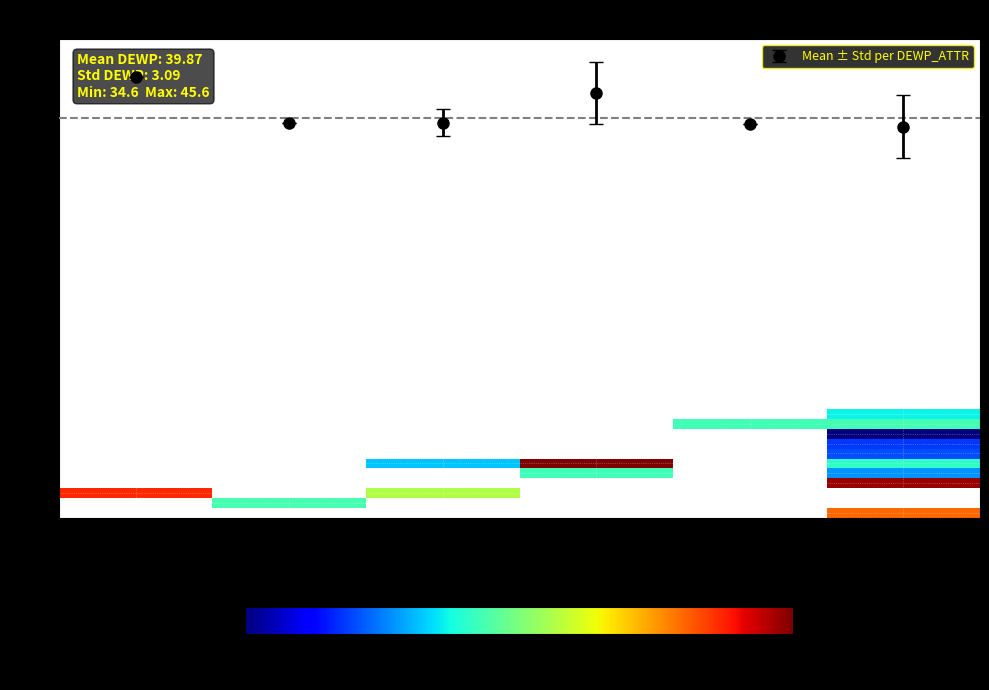

At which category does the chart reach its peak across all series?

21